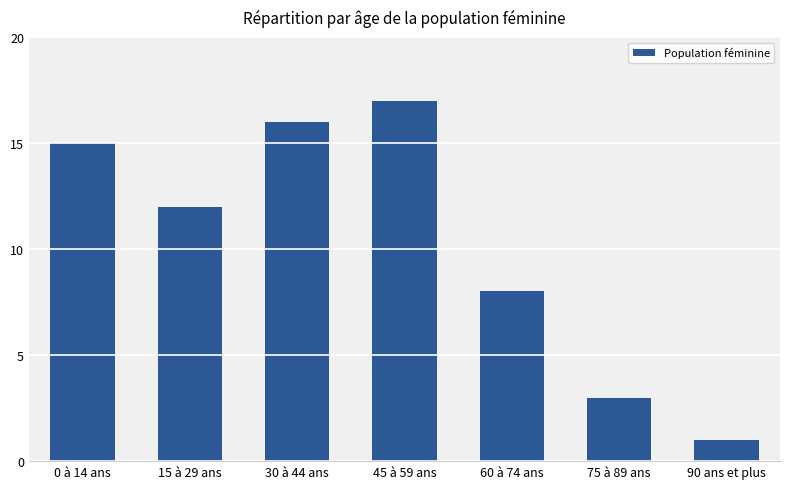

How many bars are there in total?

7